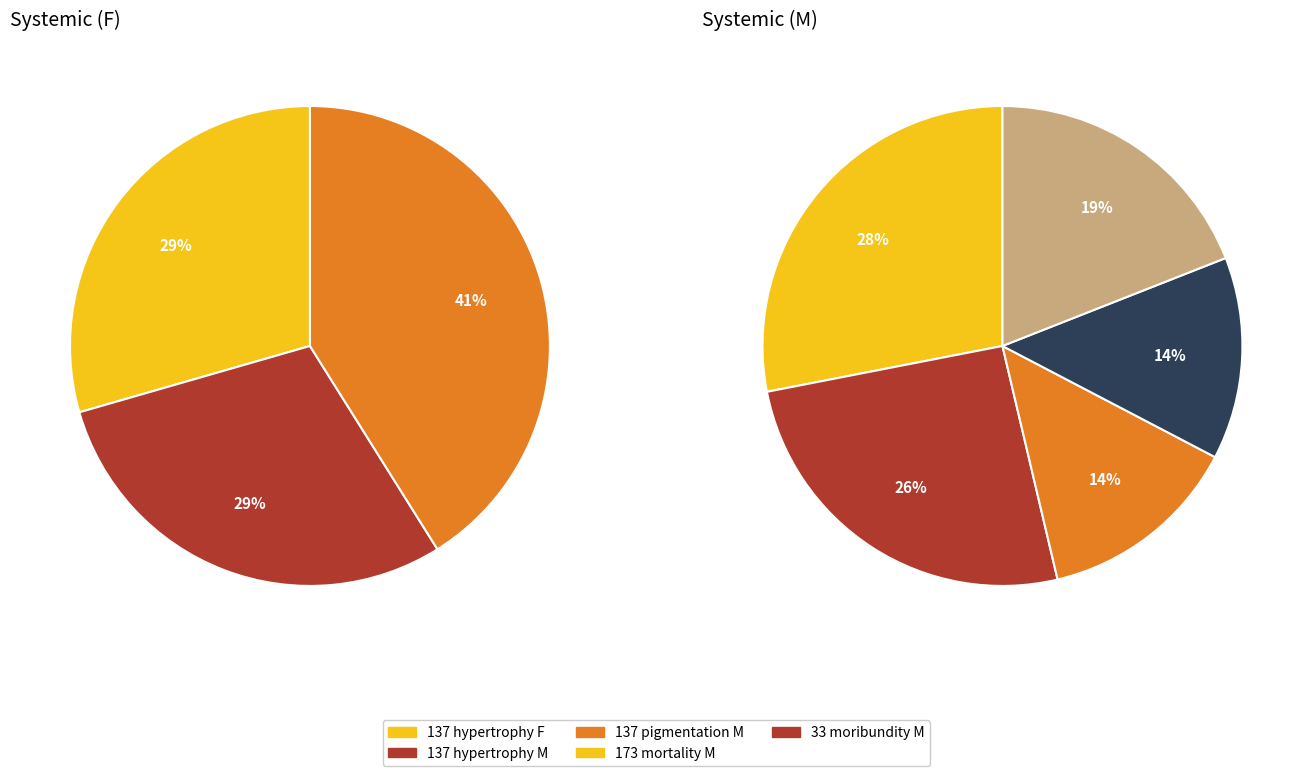

Combined, do endpoint 173 (mortality M) and endpoint 33 (moribundity M) account for over 50%?

Yes